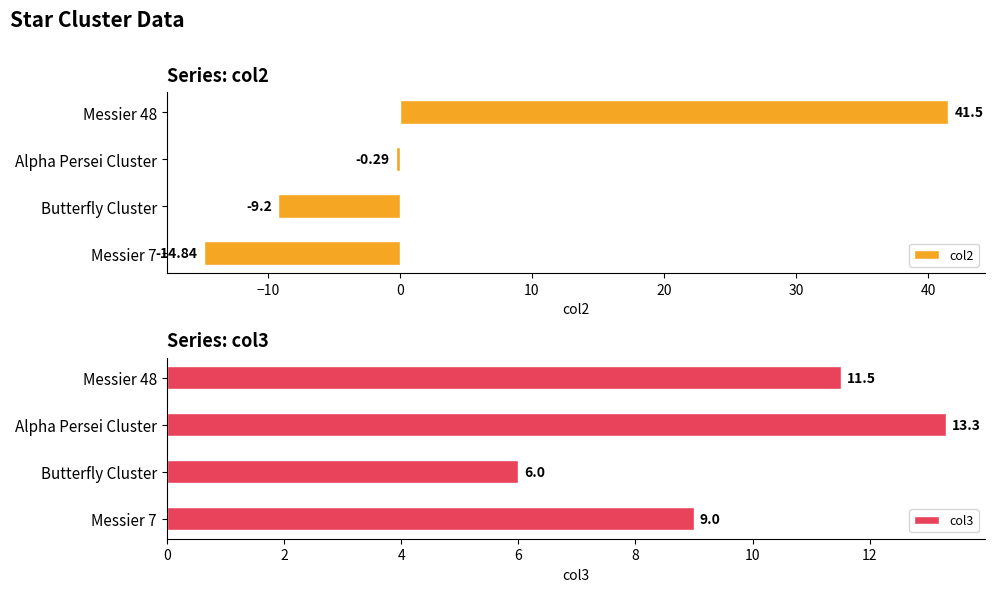

Rank the categories by col2 value from highest to lowest.

Messier 48, Alpha Persei Cluster, Butterfly Cluster, Messier 7